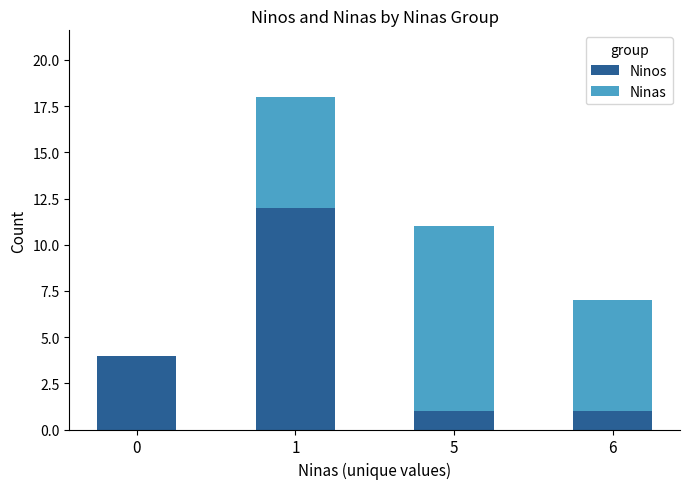

What is the sum of all Ninos values?

18